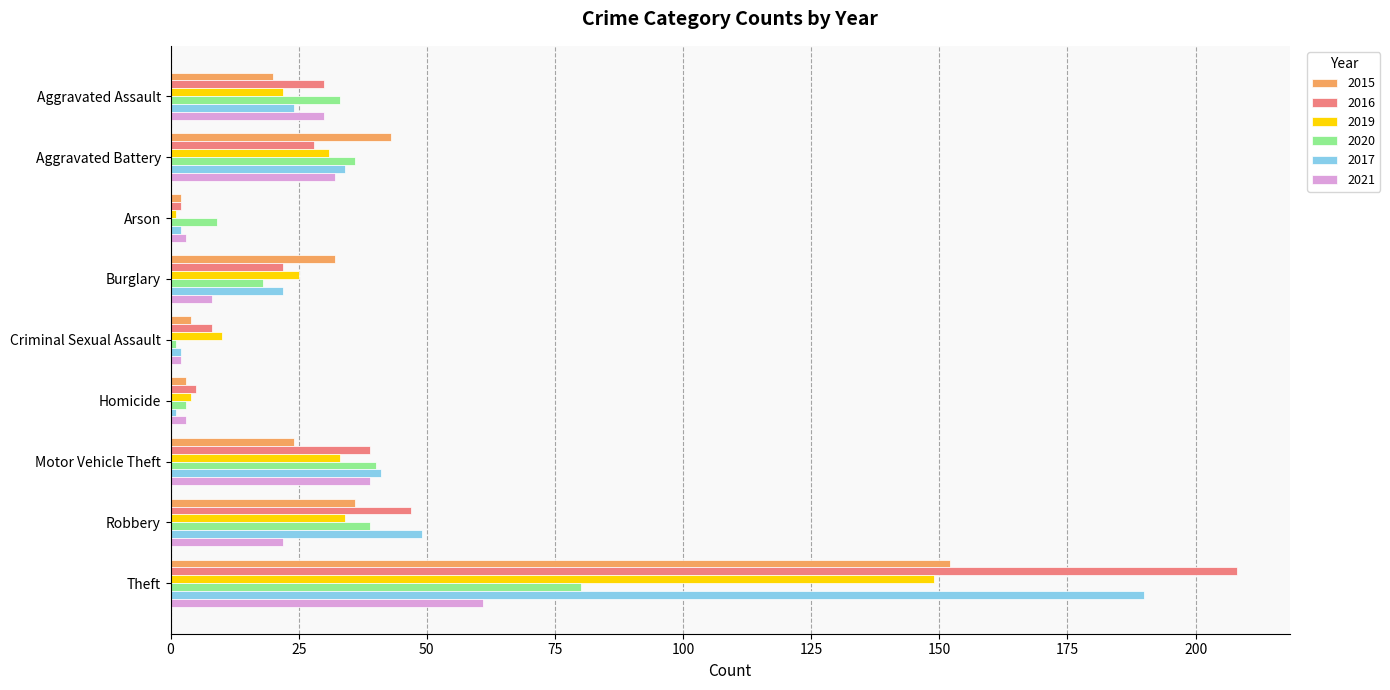

Which series has the widest spread of values?

2016